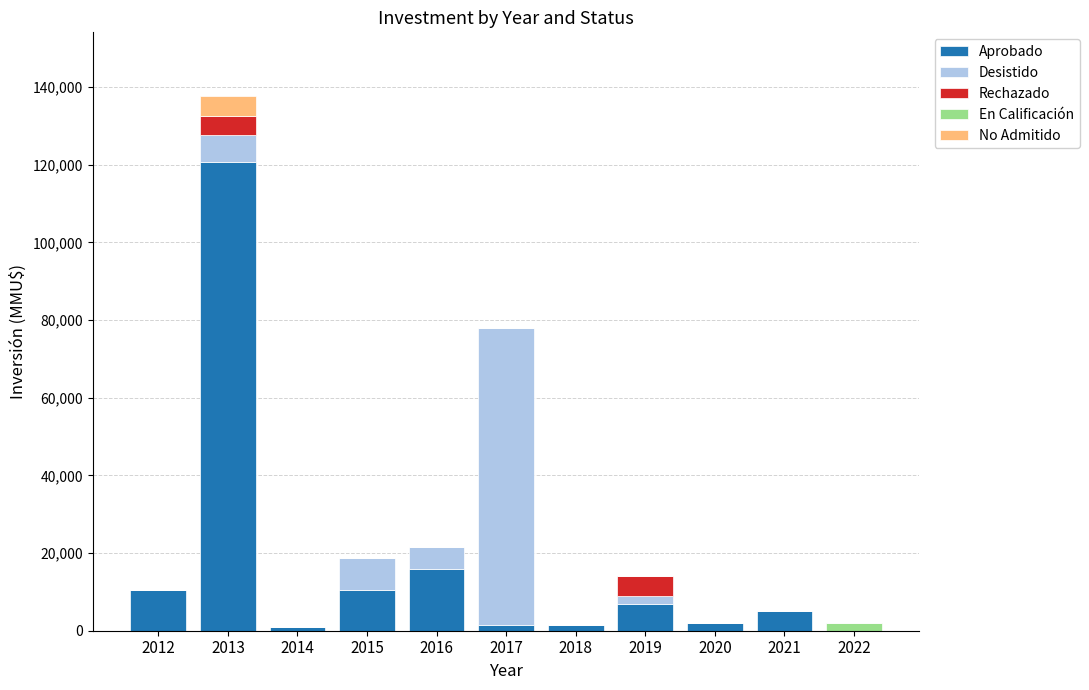

What is the sum of all Aprobado values?

175340